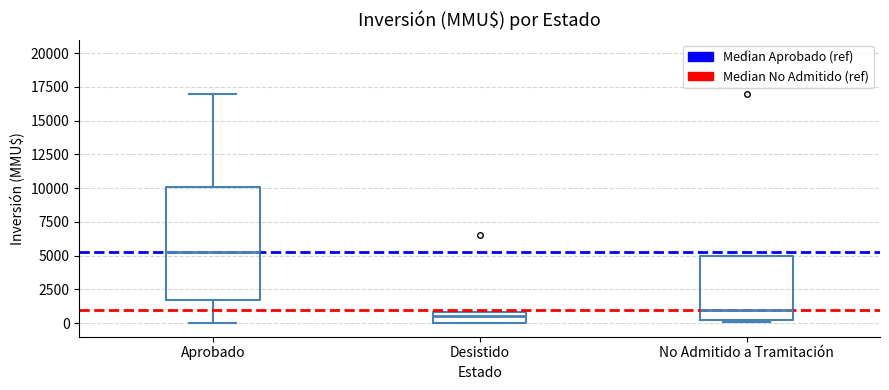

Reading left to right, read every box against the y-axis: the position of its median line, the range the box covers, and the ends of its whiskers. The values are not printed on the chart, so give them approximately, as read against the axis.

Aprobado: median 5500, box 1500 to 10000, whiskers 0 to 17000
Desistido: median 500, box 0 to 1000, whiskers 0 to 1000
No Admitido a Tramitación: median 1000, box 500 to 5000, whiskers 0 to 5000